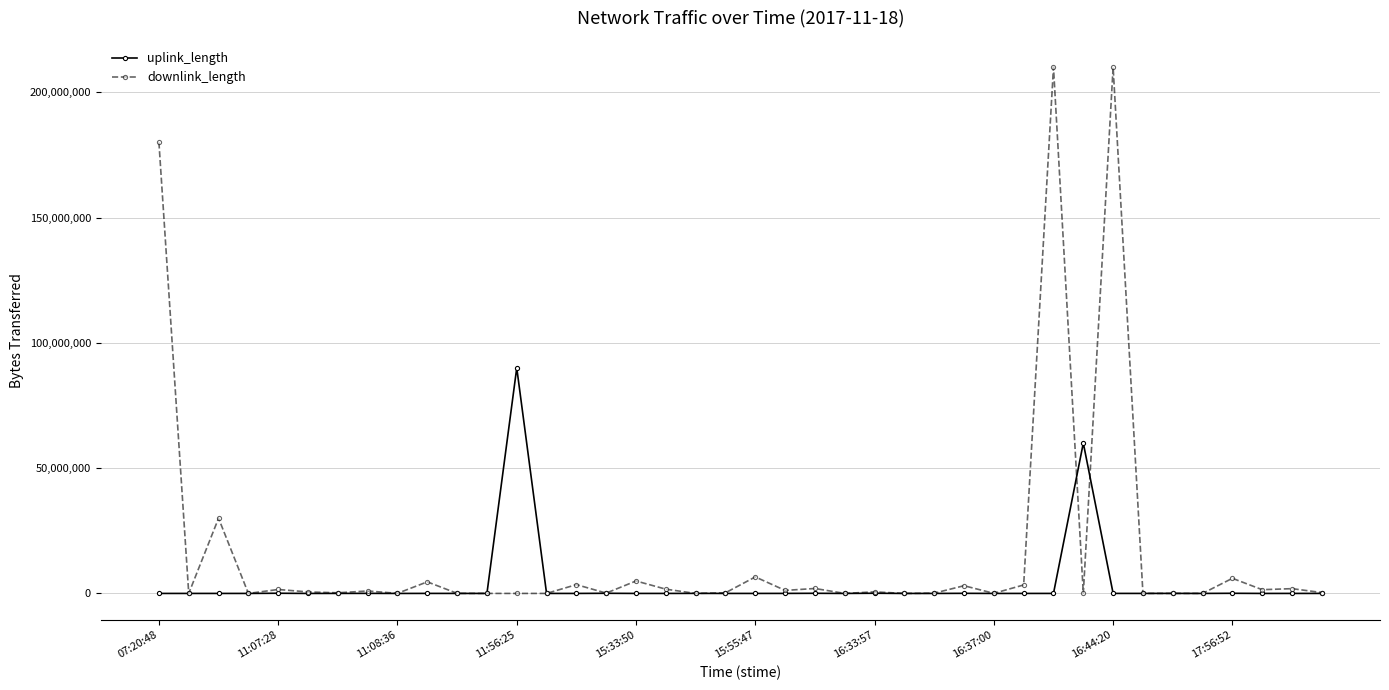

Which series has the largest total across all categories?

downlink_length